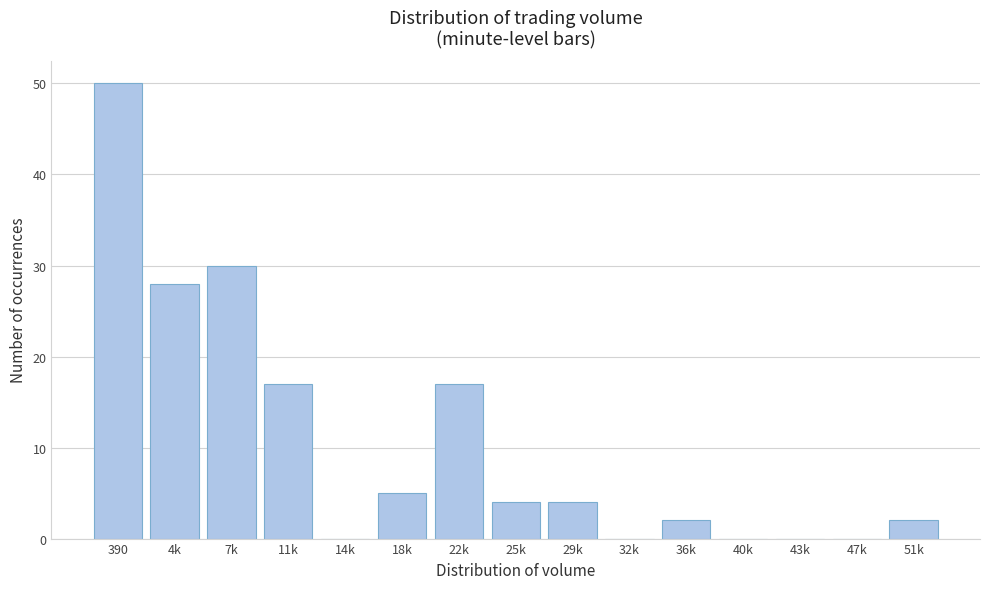

Reading left to right, transcribe all the data shown in this chart.

390=50	4k=28	7k=30	11k=17	14k=0	18k=5	22k=17	25k=4	29k=4	32k=0	36k=2	40k=0	43k=0	47k=0	51k=2